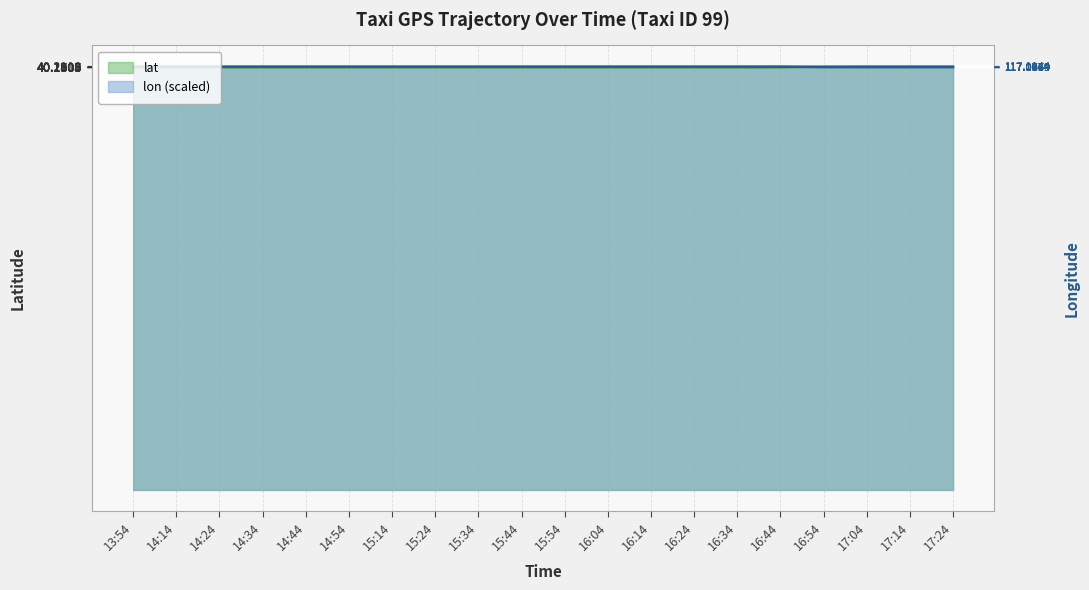

What position from the right is 15:34?

12